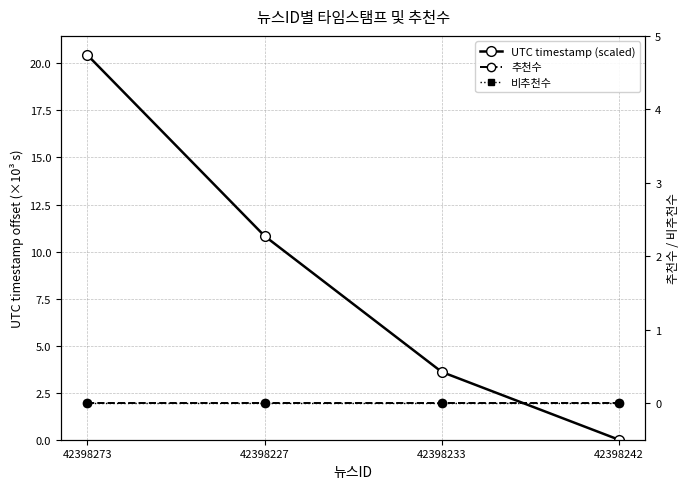

What is the sum of the UTC timestamp (scaled) values at 42398227 and 42398242?

10.8